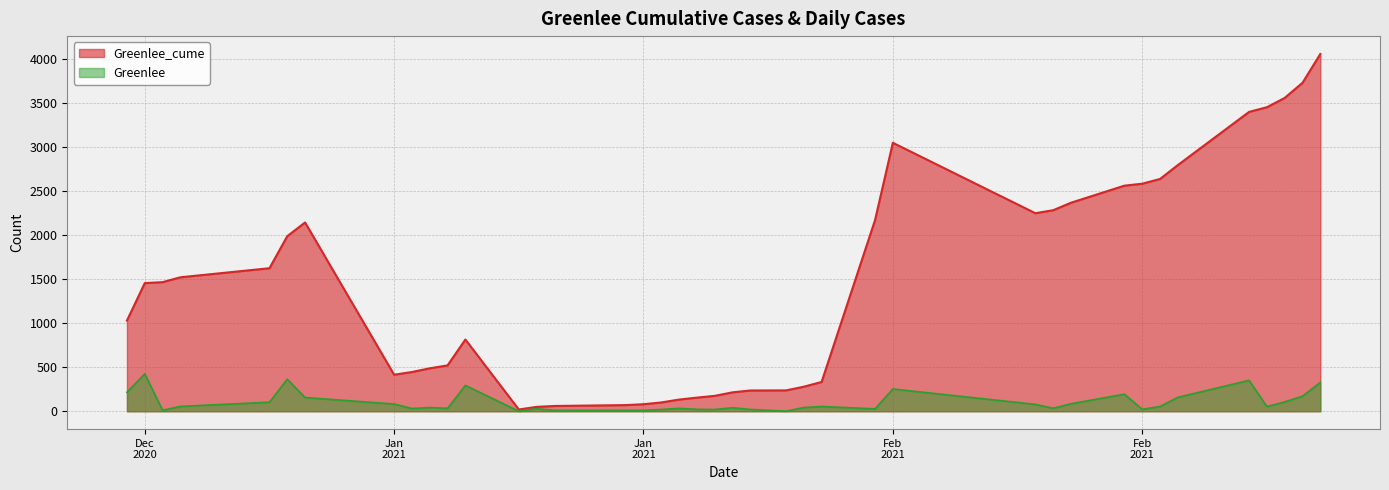

What is the difference between the Greenlee_cume values at 1/6/2021 and 12/24/2020?

1076